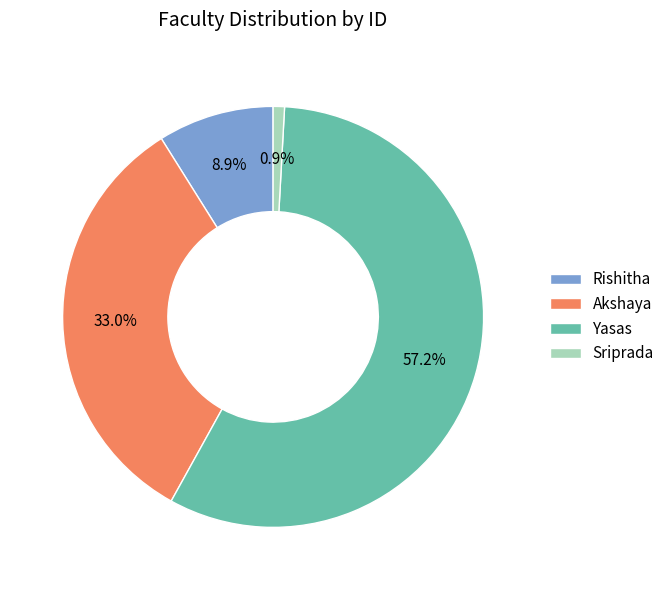

Count the number of slices in the pie.

4